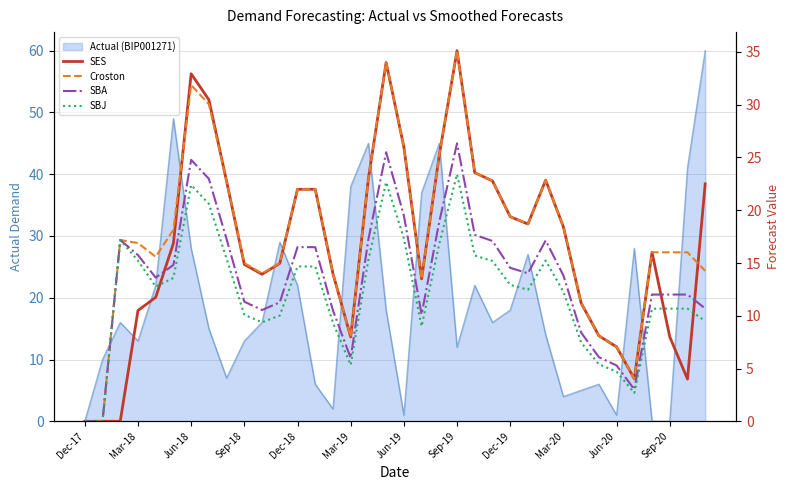

Which has a higher value, 34 or Jun-18?

34